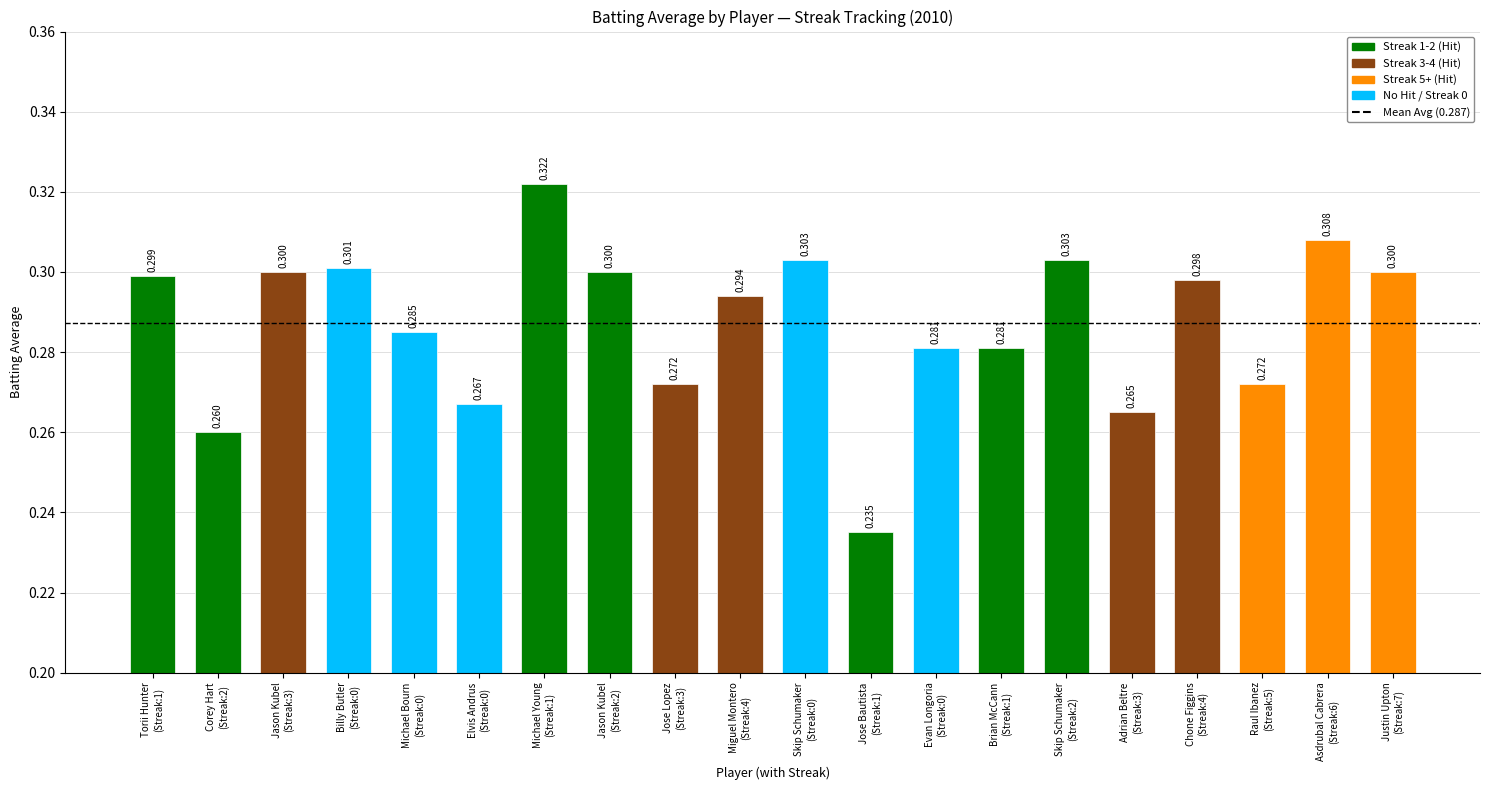

Which category has the highest value across all series?

Michael Young
(Streak:1)